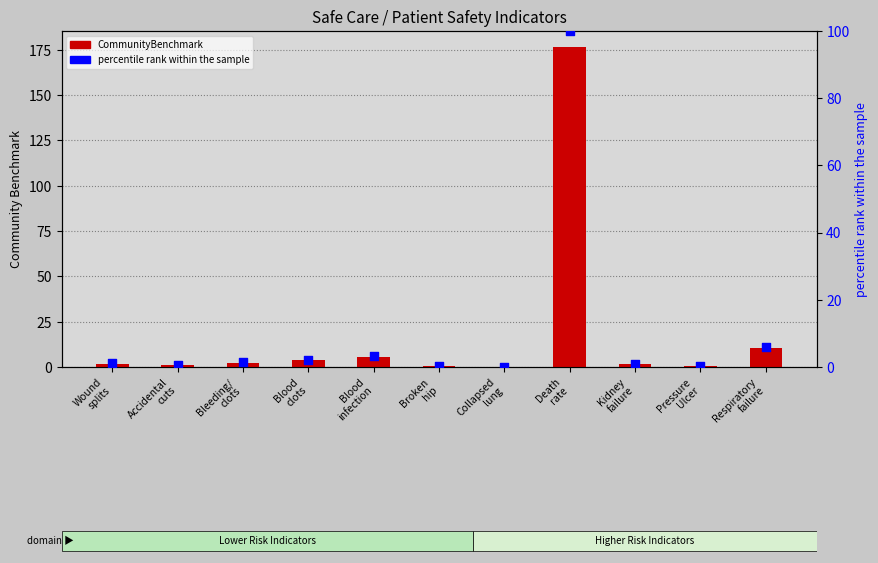

What is the total value across all series at Broken
hip?

0.5